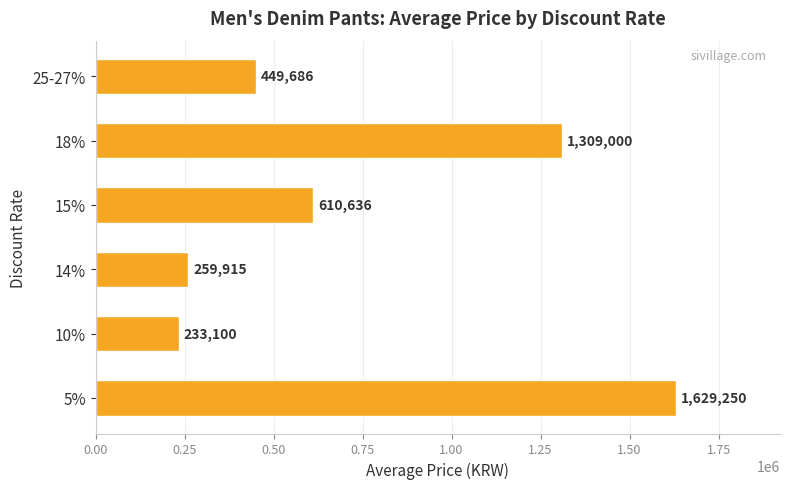

How many bars are there in total?

6